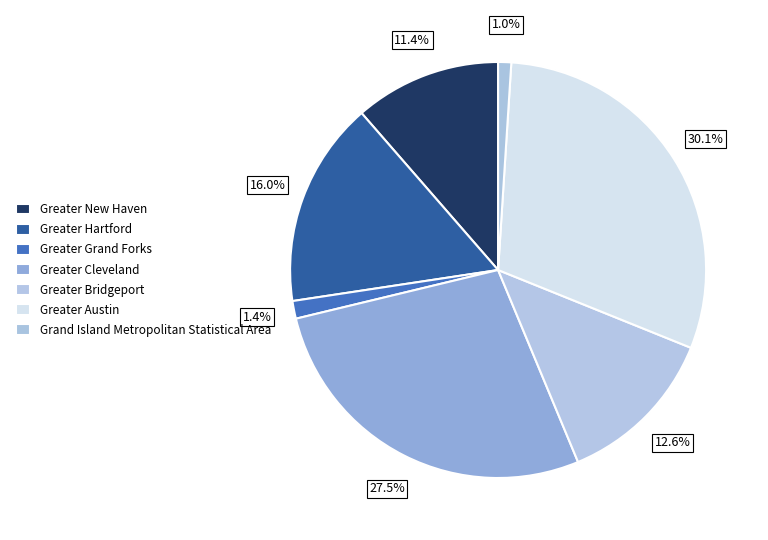

What percentage is NOT represented by Greater Grand Forks?

98.6%